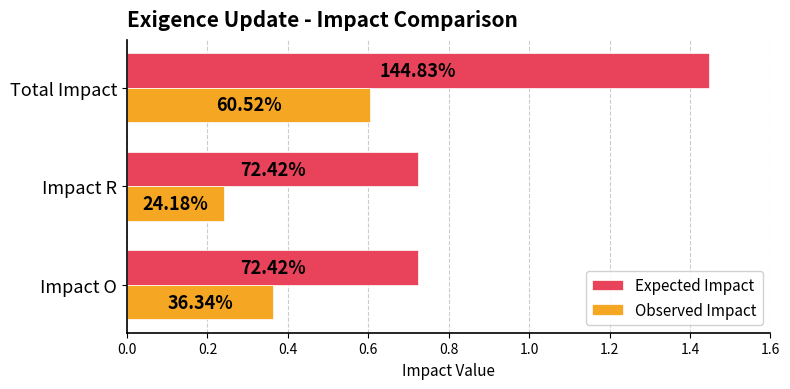

What are all the series names shown in the legend?

Expected Impact, Observed Impact